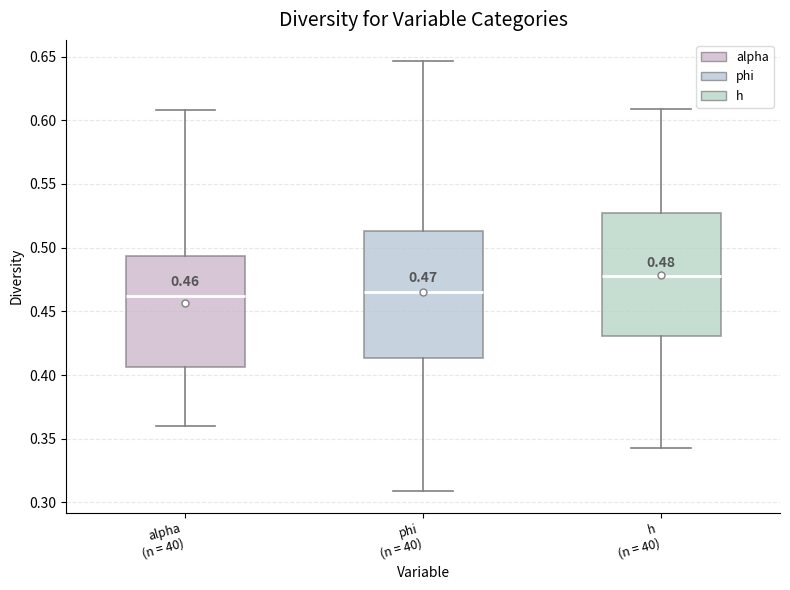

Which box's median line is the highest?

h (n = 40)